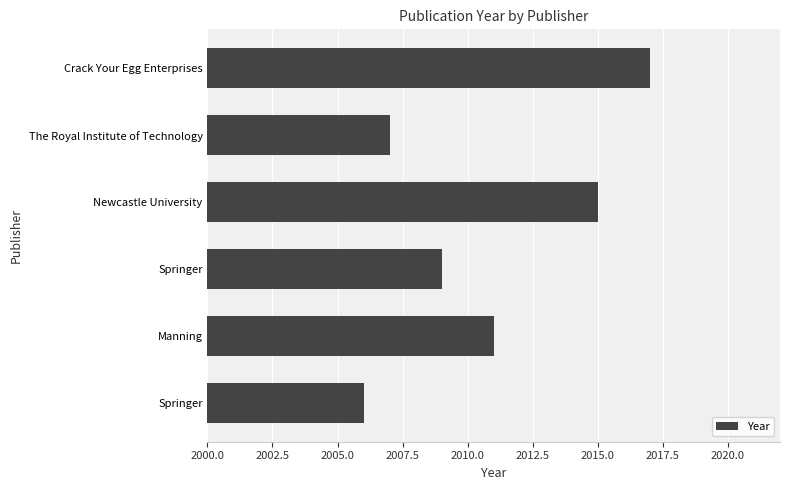

Does the chart contain any negative values?

No